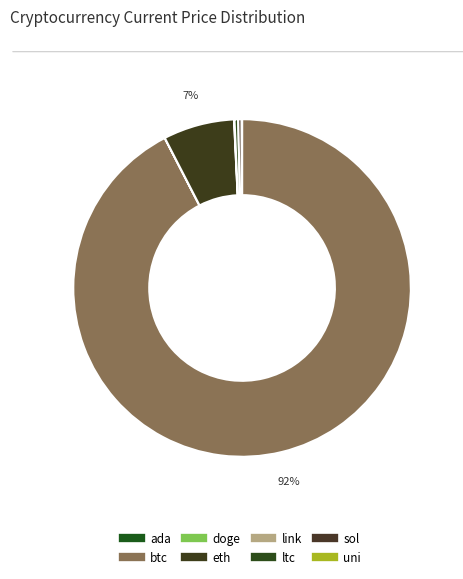

Which slice represents more than half of the pie?

btc